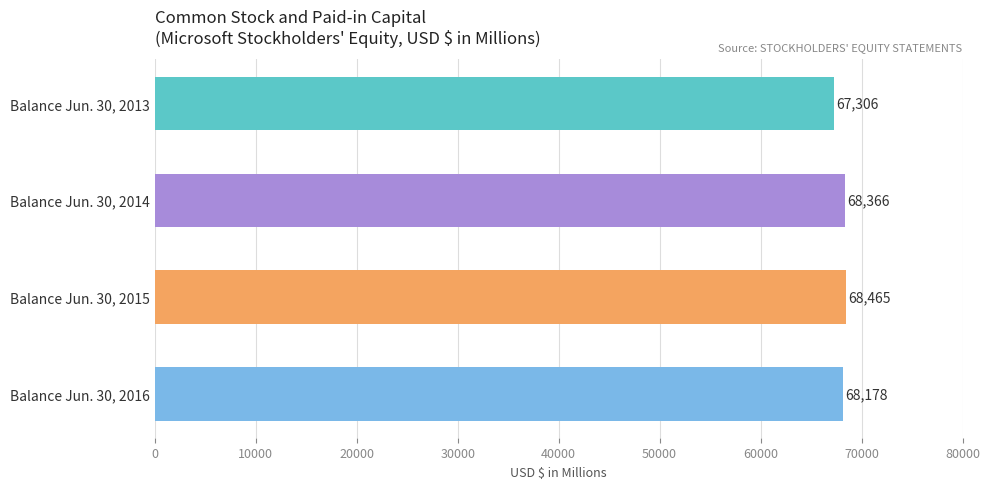

Approximately how many times larger is the value at Balance Jun. 30, 2016 compared to Balance Jun. 30, 2013?

1.0